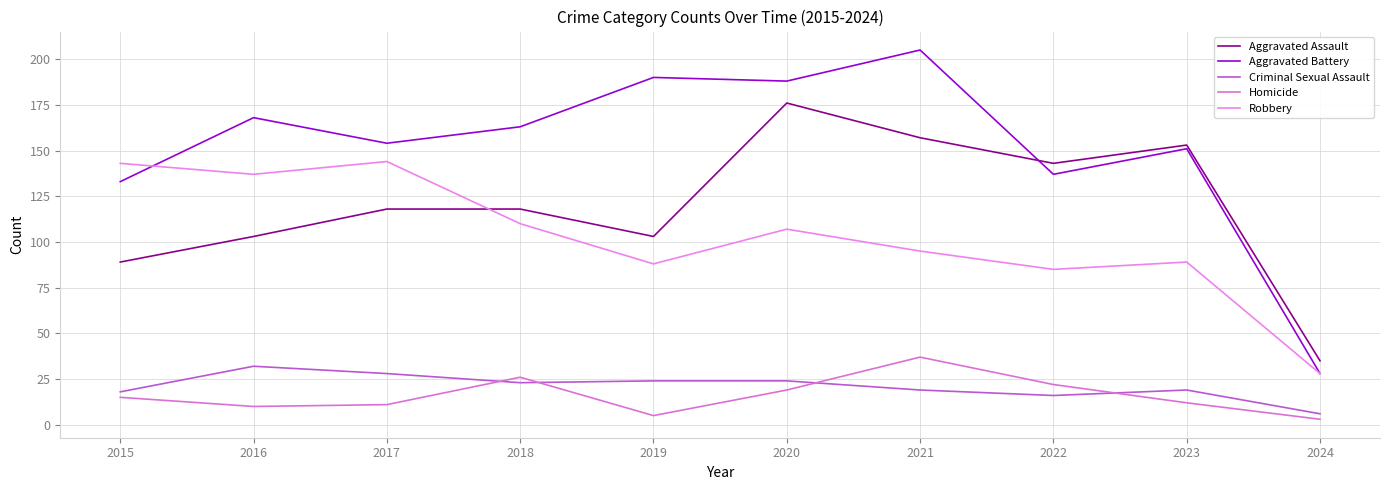

What is the total value across all series at 2019?

410